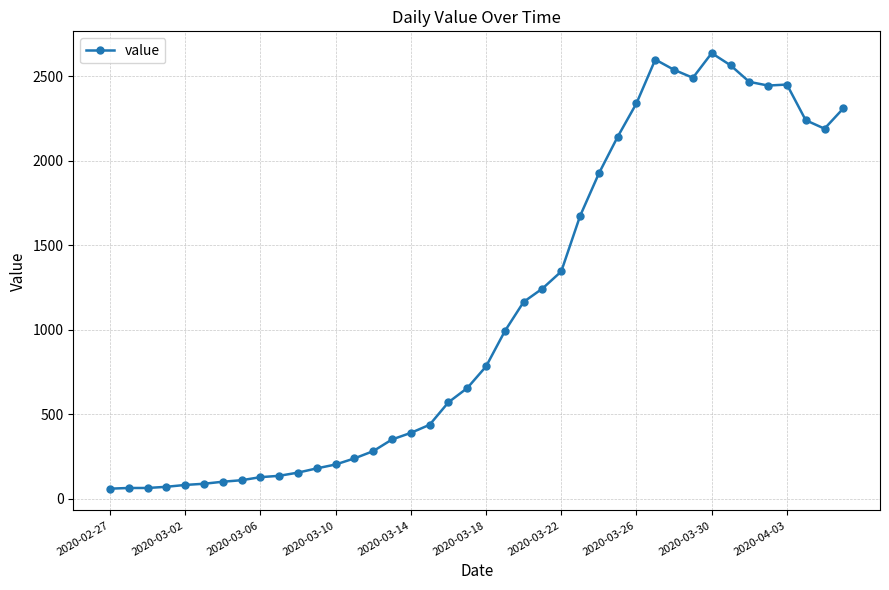

True or false: the data has more than 1 interior local peaks.

True